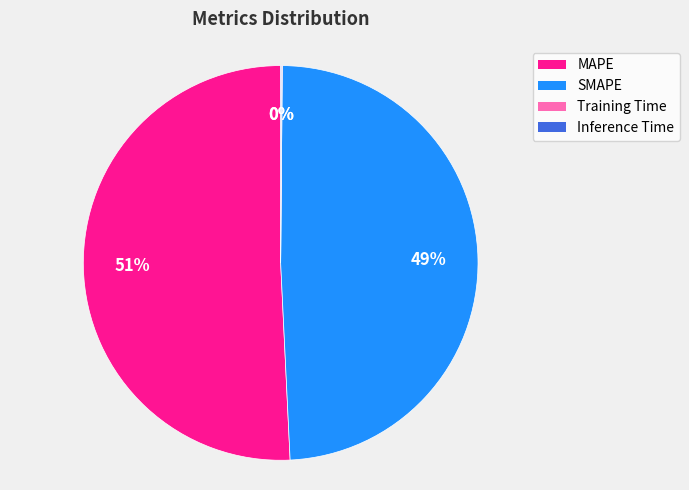

Which slice represents more than half of the pie?

MAPE